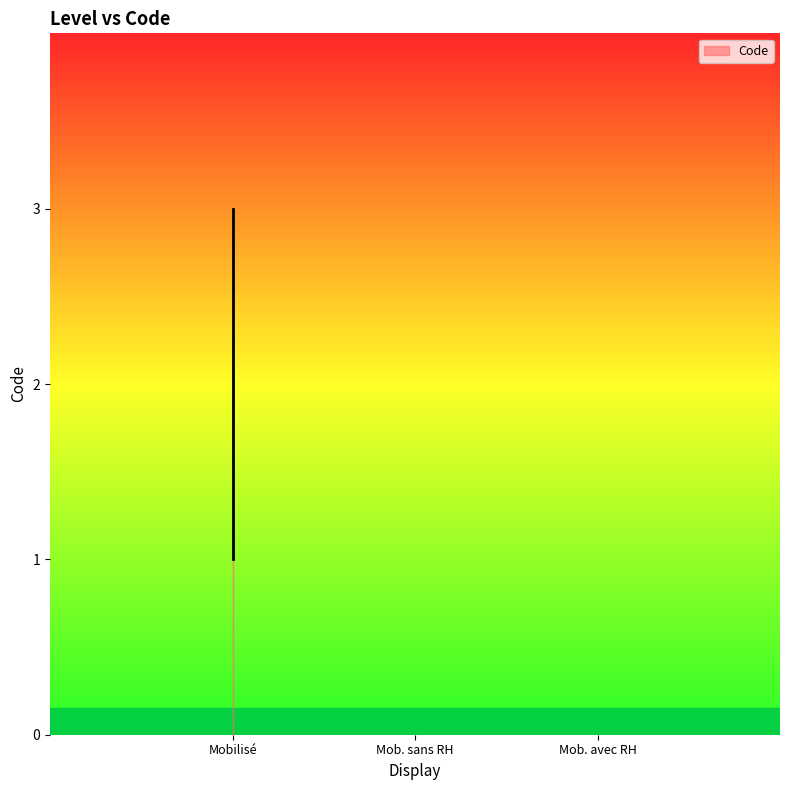

What position from the right is Mobilisable sans ressources humaines?

2